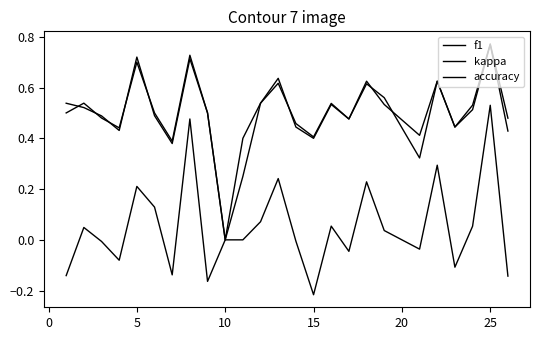

Is this an area chart (filled region under the line)?

No